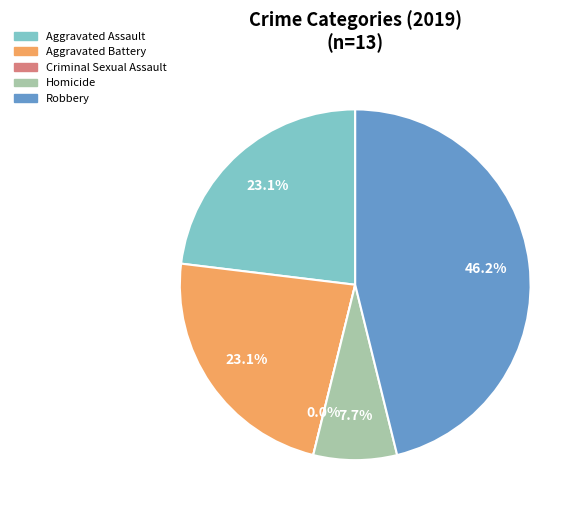

How much of the chart is everything except Homicide?

92.3%